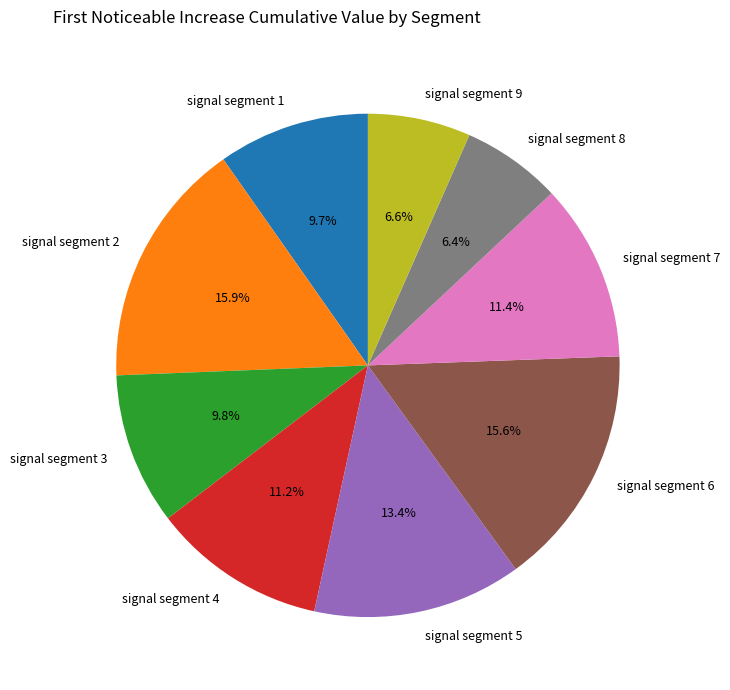

Does signal segment 2 represent more than half of the total?

No